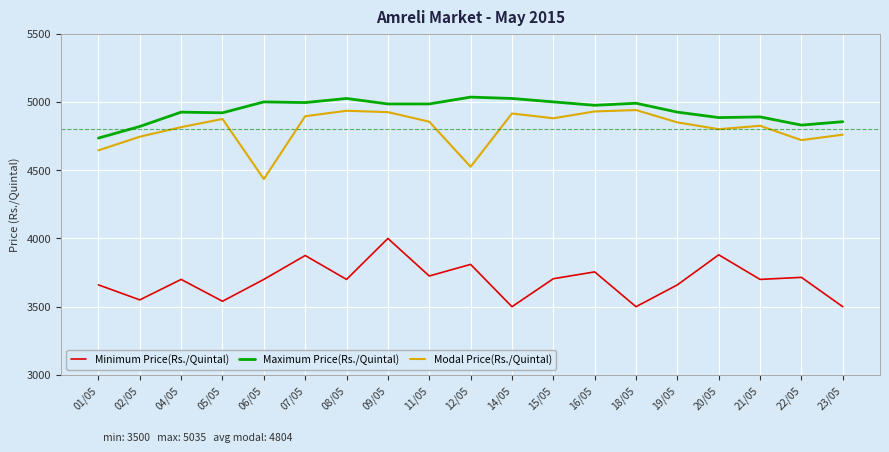

Is it true that Modal Price(Rs./Quintal) equals 4760 at 23/05?

True